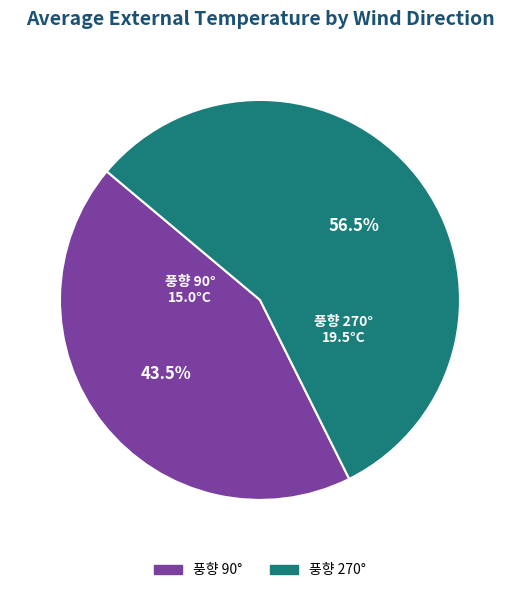

Is there a majority slice in this chart?

Yes